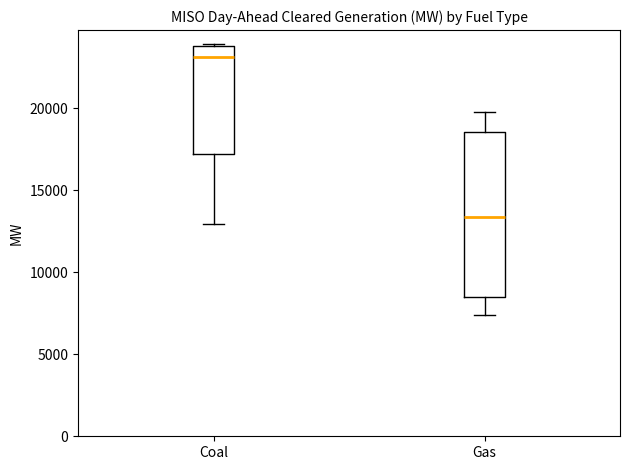

Where is the upper edge of the box for Coal on the y-axis? The values are not printed on the chart, so give them approximately, as read against the axis.

24000